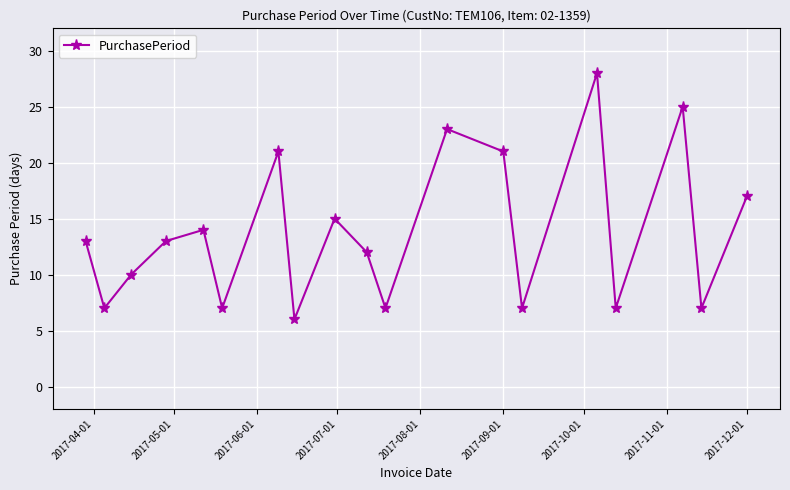

Reading left to right, what are all the values shown in this chart?

13	7	10	13	14	7	21	6	15	12	7	23	21	7	28	7	25	7	17